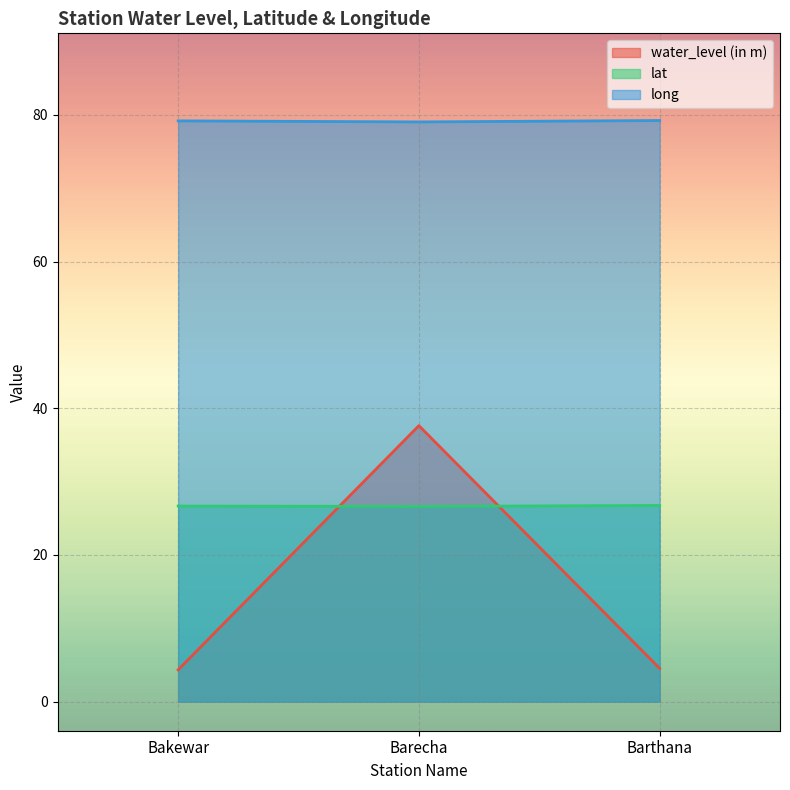

Is the value of water_level (in m) at Bakewar greater than the value of lat at Barecha?

No